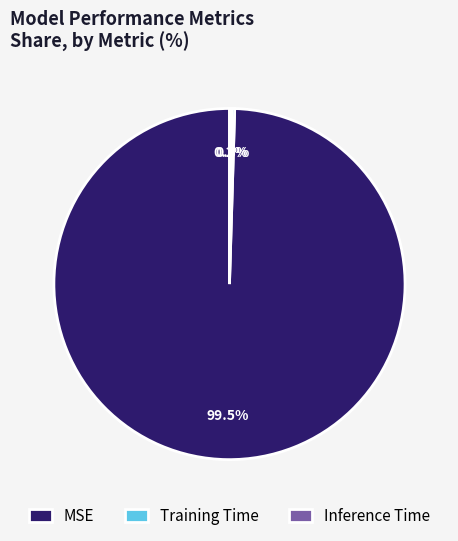

Which slice is the largest?

MSE